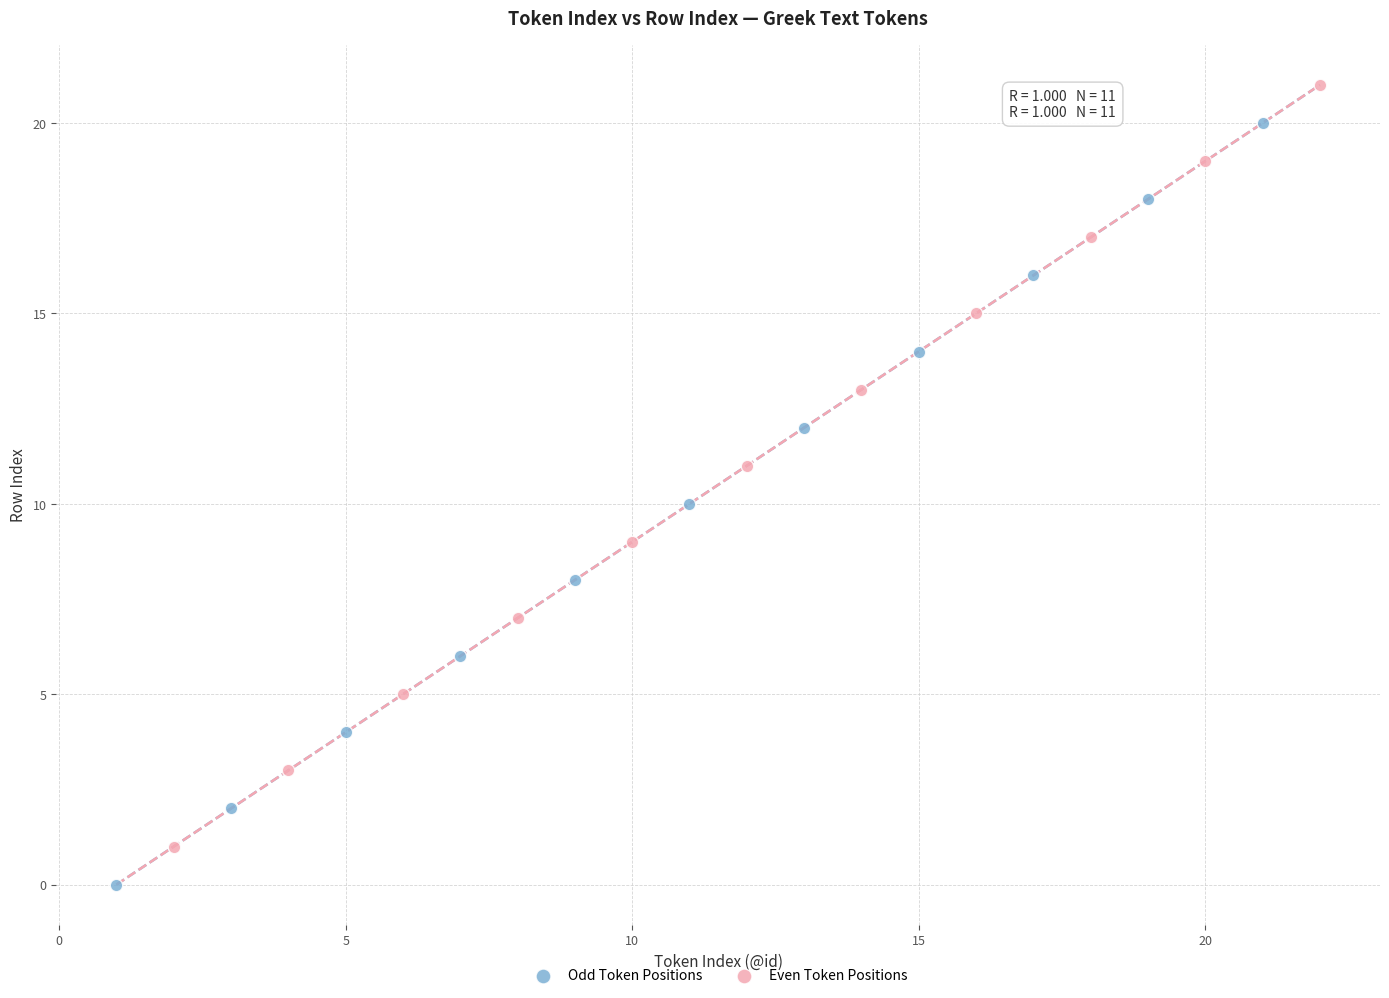

Which series reaches the maximum Y coordinate?

Even Token Positions